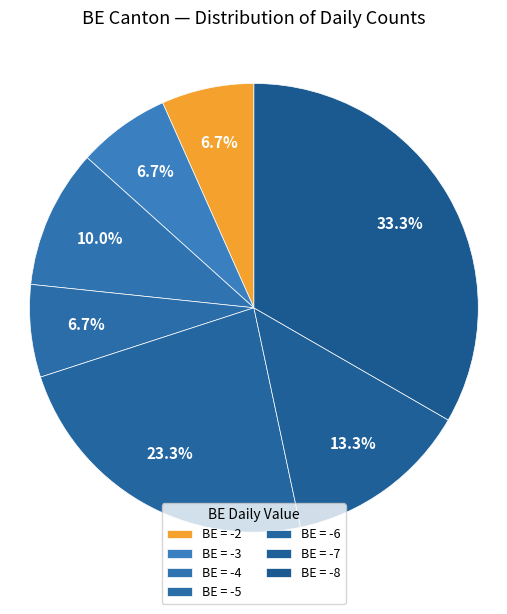

How many slices are in this pie chart?

7